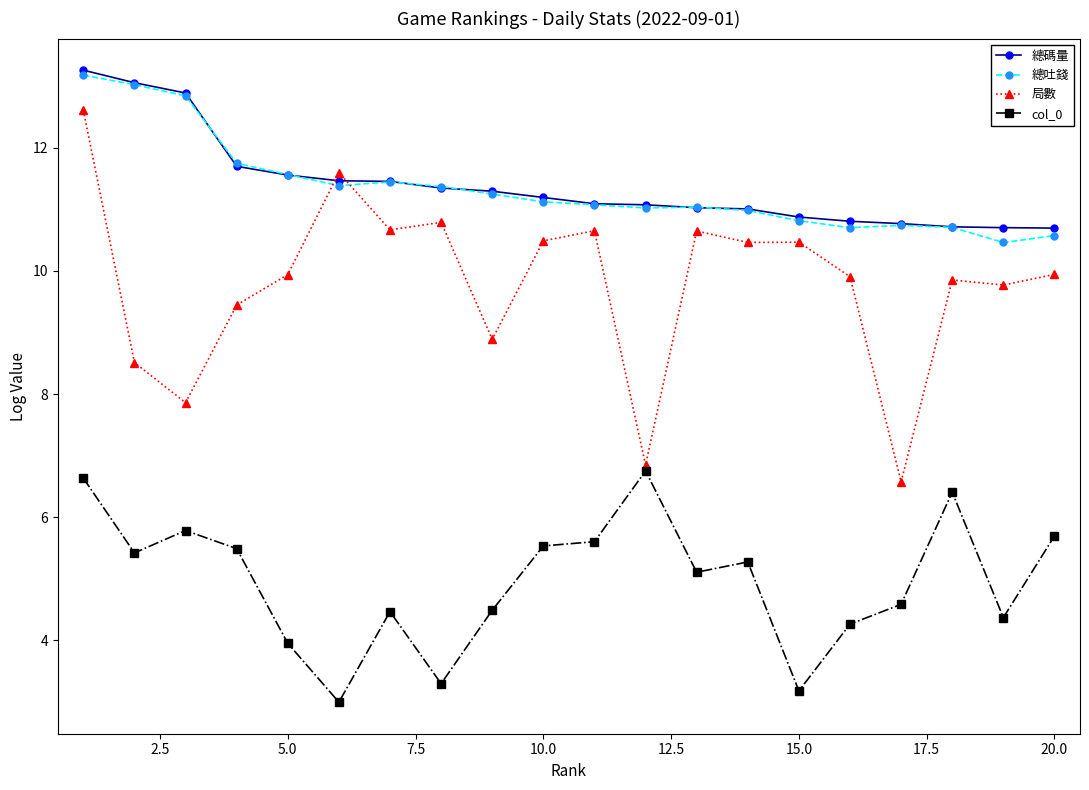

At how many categories does at least one series exceed 8?

20